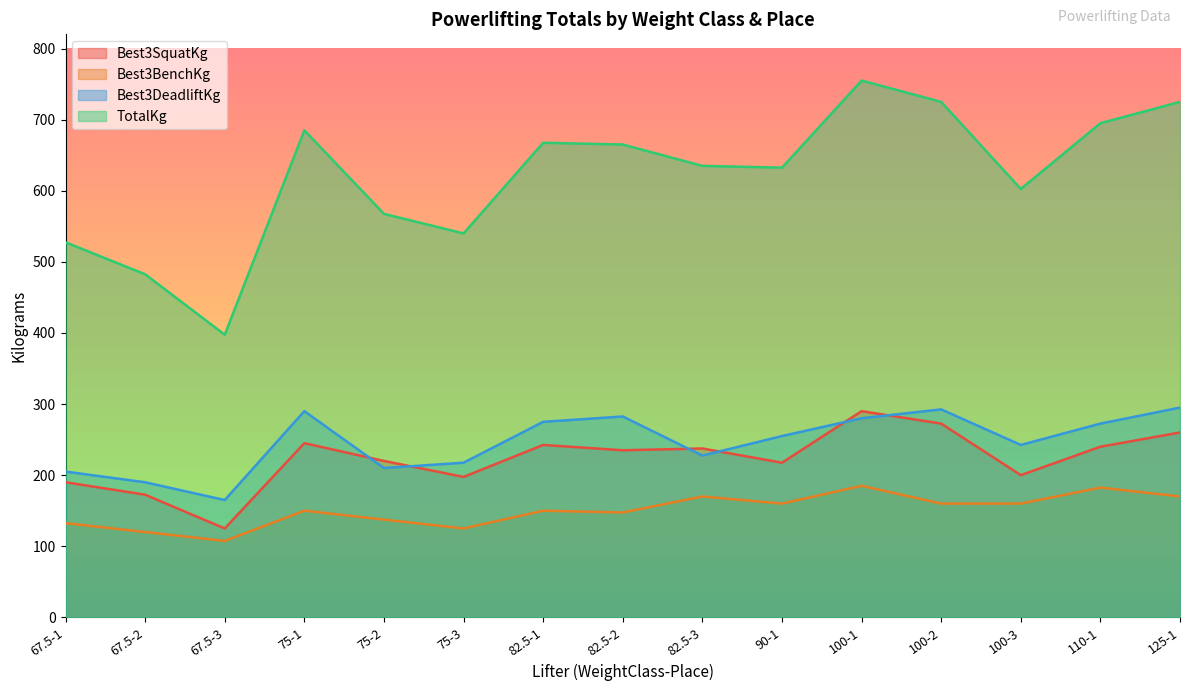

What is the average value of the Best3SquatKg series?

223.0